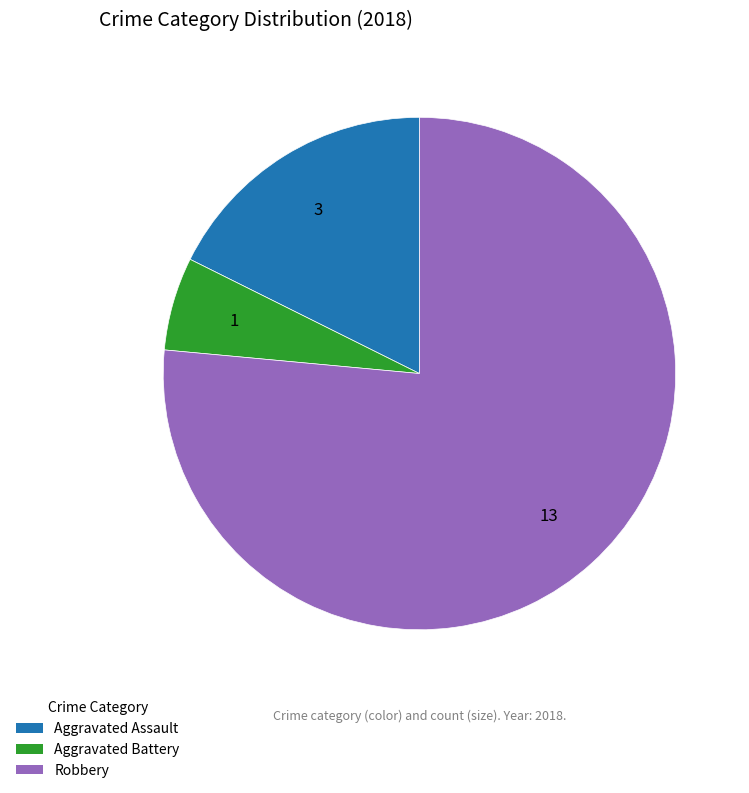

Which category has the biggest portion of the pie?

Robbery